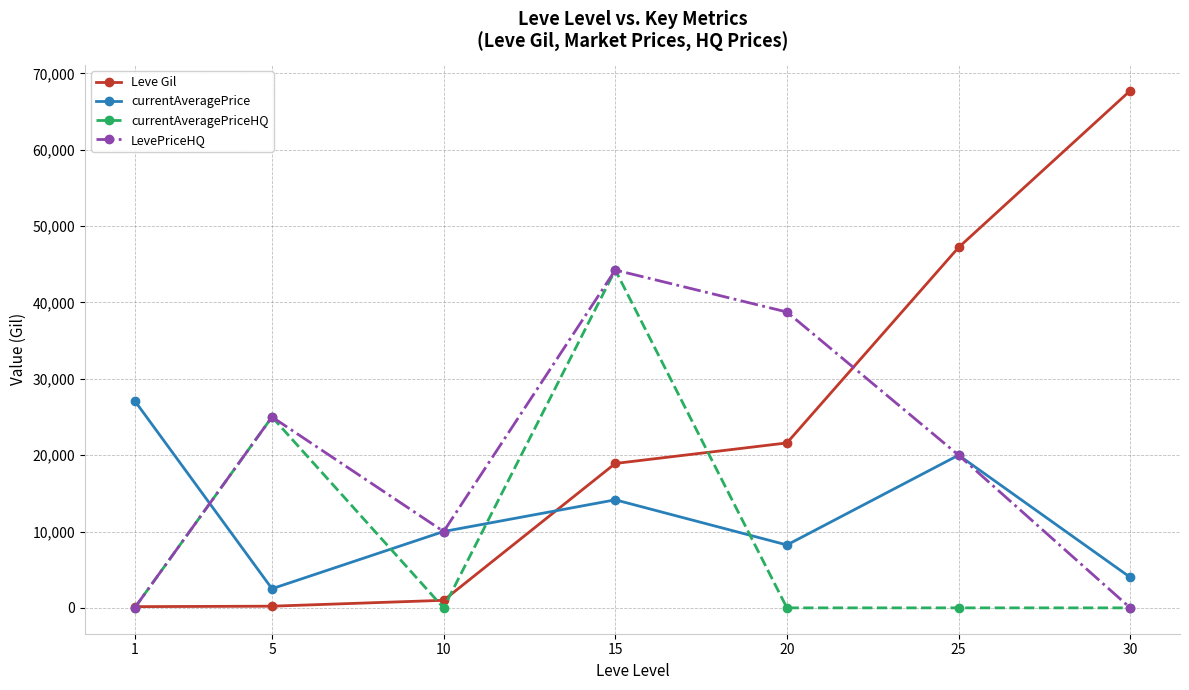

True or false: currentAveragePriceHQ has a value of 13230 at 15.

False